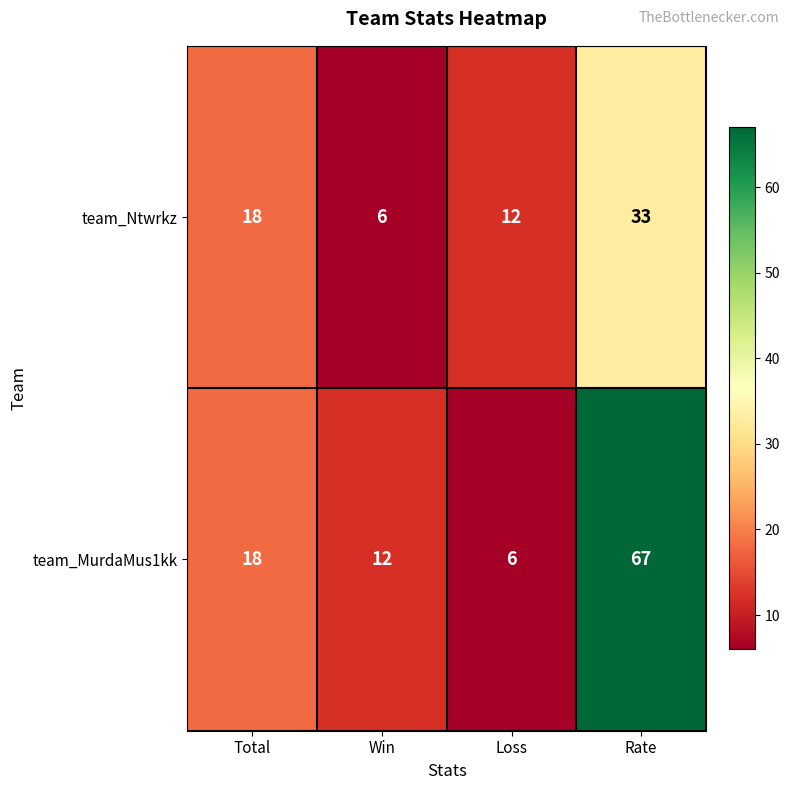

What is the difference between the maximum and minimum values in the team_Ntwrkz series?

27